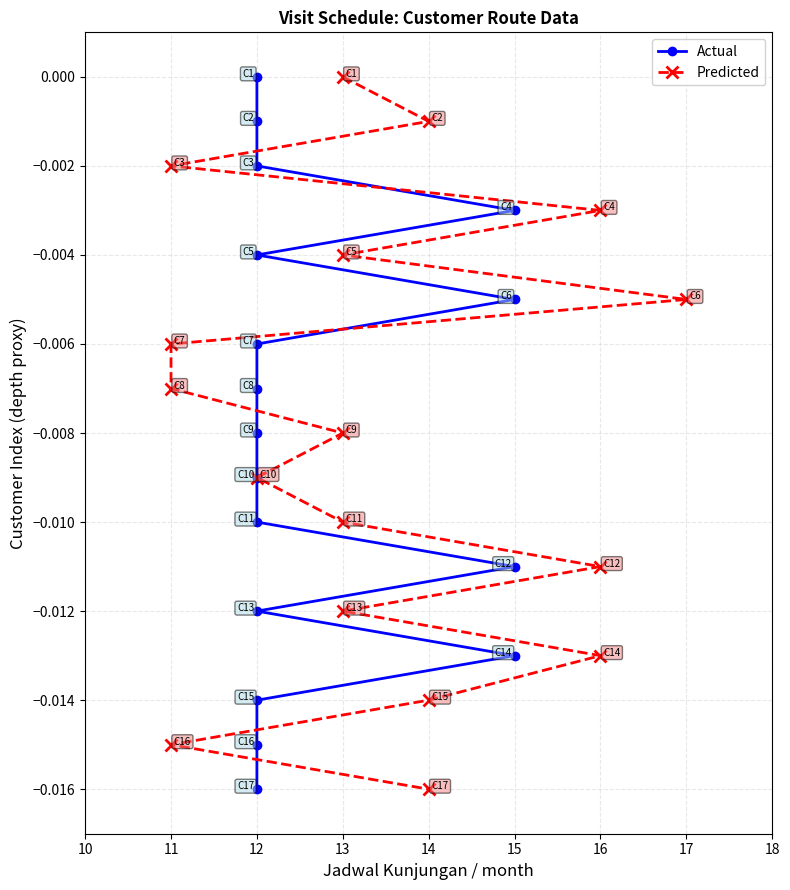

Rank the series by their maximum value, from lowest to highest.

Actual, Predicted